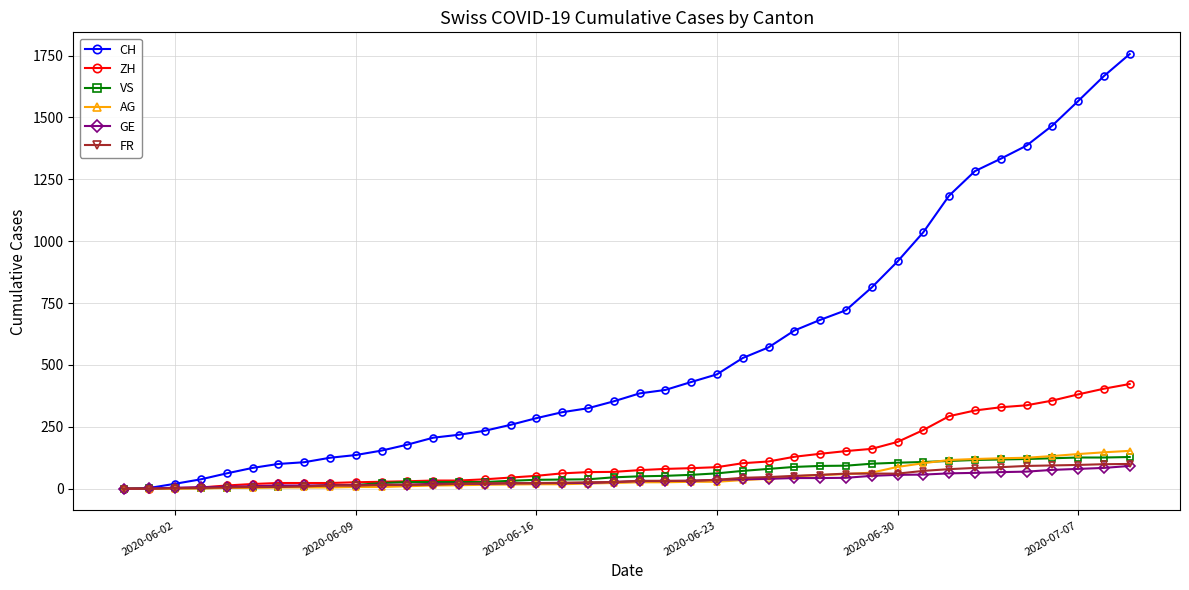

Which series has the largest total across all categories?

CH